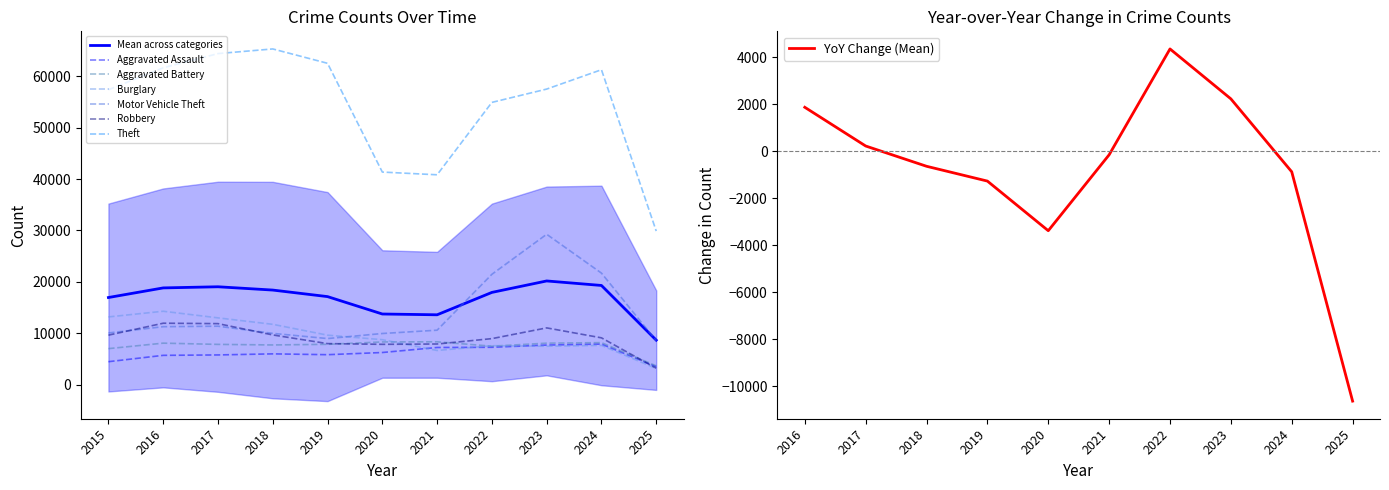

How many categories are shown in the chart?

11